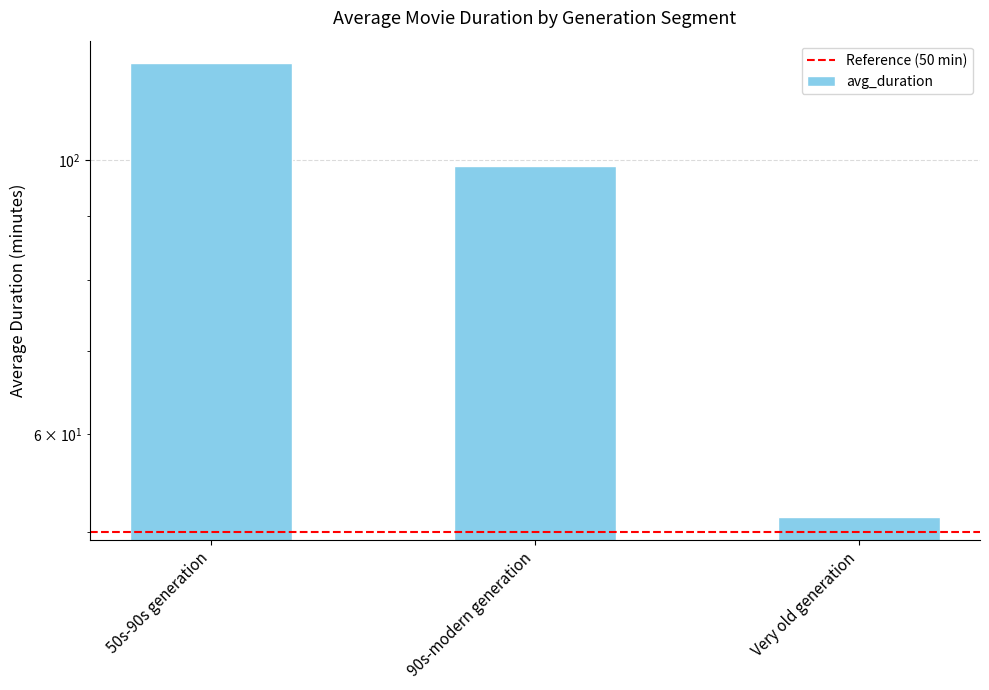

The value at 90s-modern generation is 32.1. True or false?

False